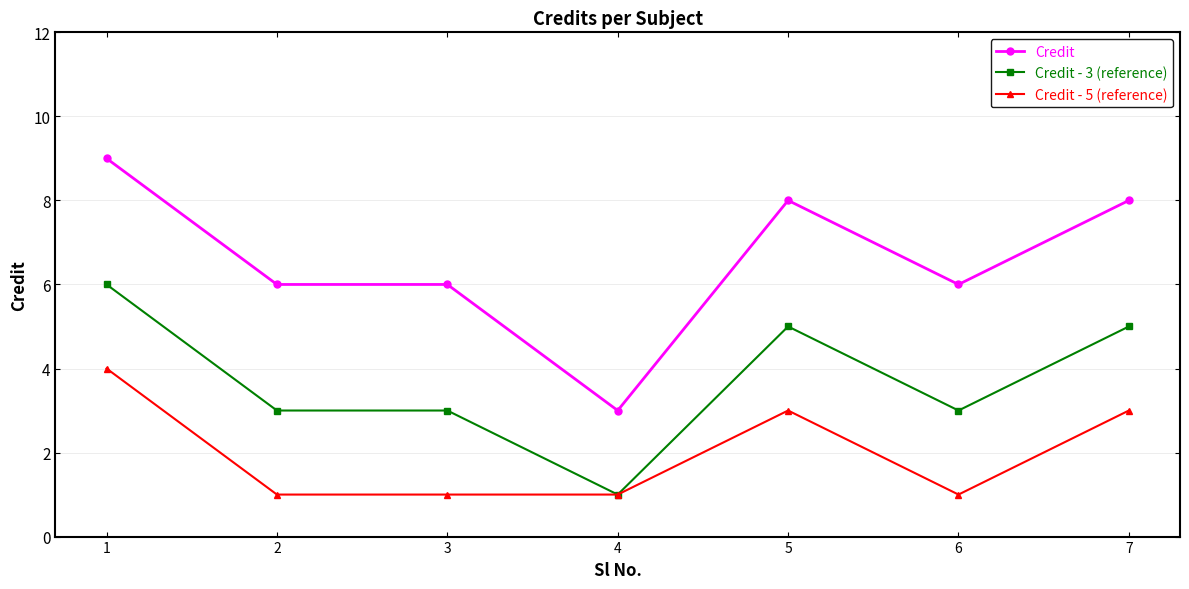

Rank the series by their average value, from highest to lowest.

Credit, Credit - 3 (reference), Credit - 5 (reference)